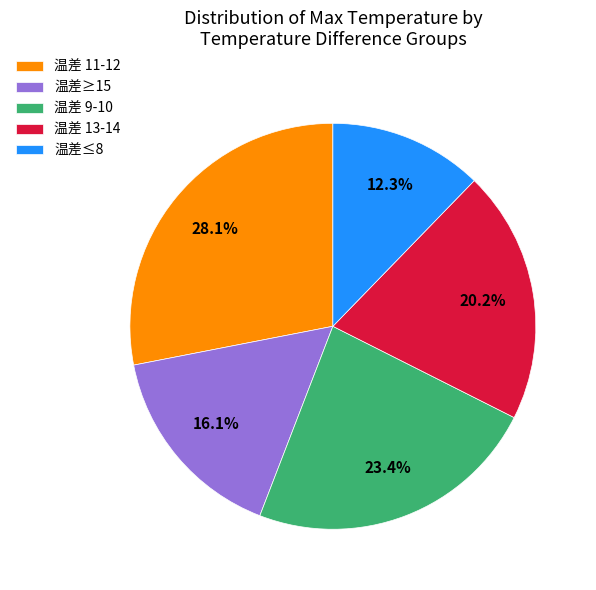

Count the number of slices in the pie.

5